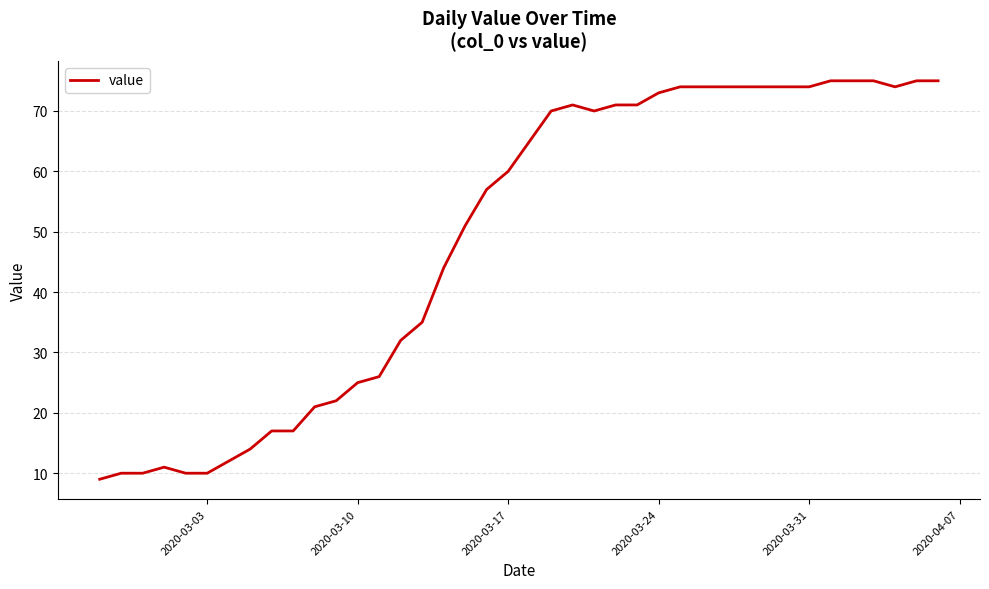

What is the difference between the maximum and minimum values?

66